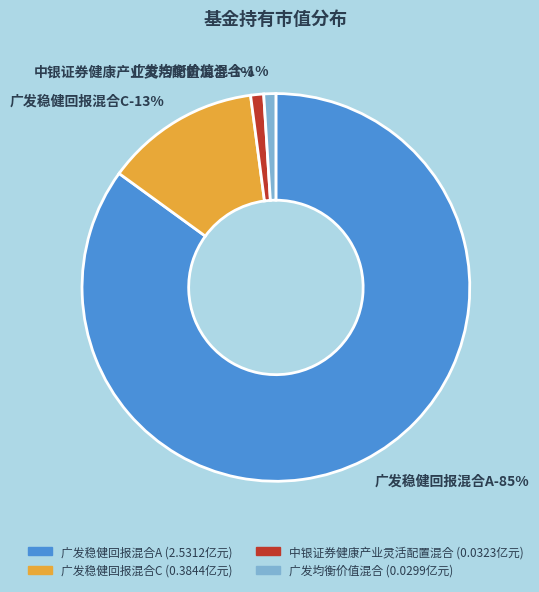

Rank the categories by value from highest to lowest.

广发稳健回报混合A, 广发稳健回报混合C, 中银证券健康产业灵活配置混合, 广发均衡价值混合